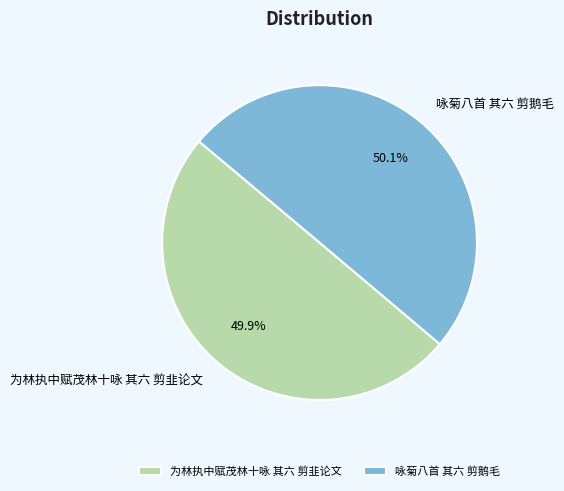

Is it true that 咏菊八首 其六 剪鹅毛 is 37% of the pie?

False